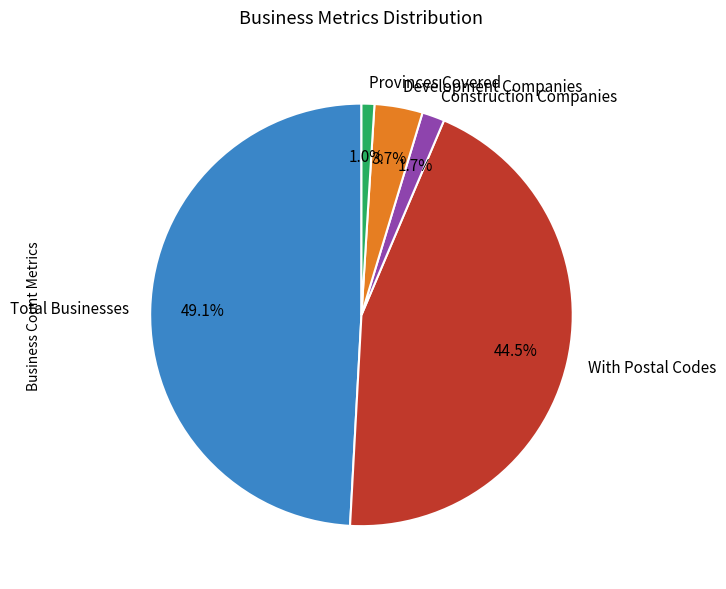

What percentage is the Development Companies slice, to the nearest percent?

4%